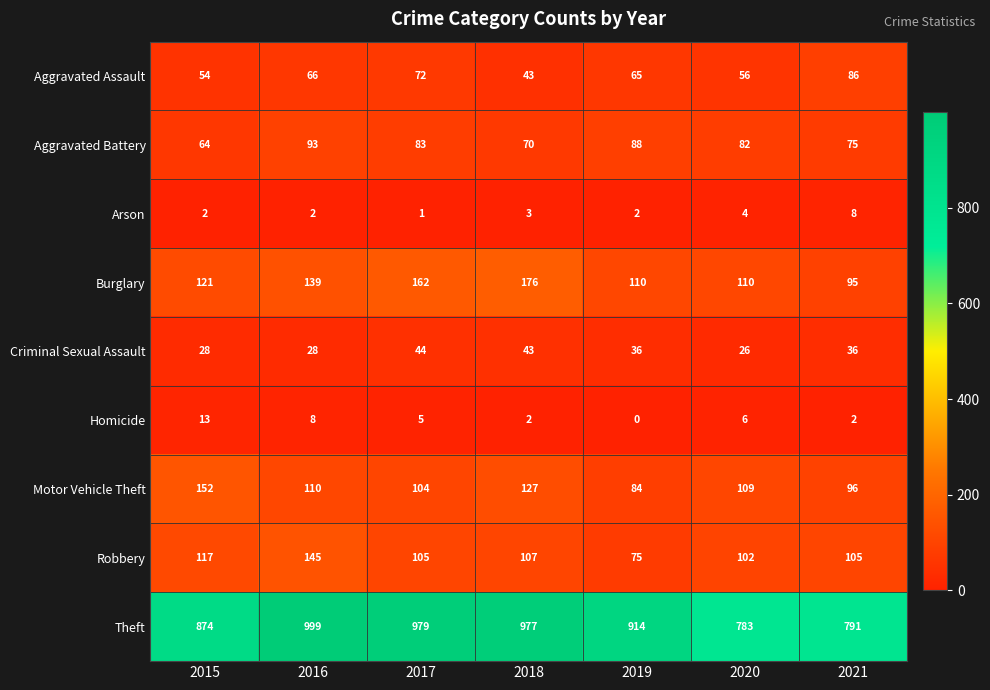

How many values in the Robbery series are below 105?

2